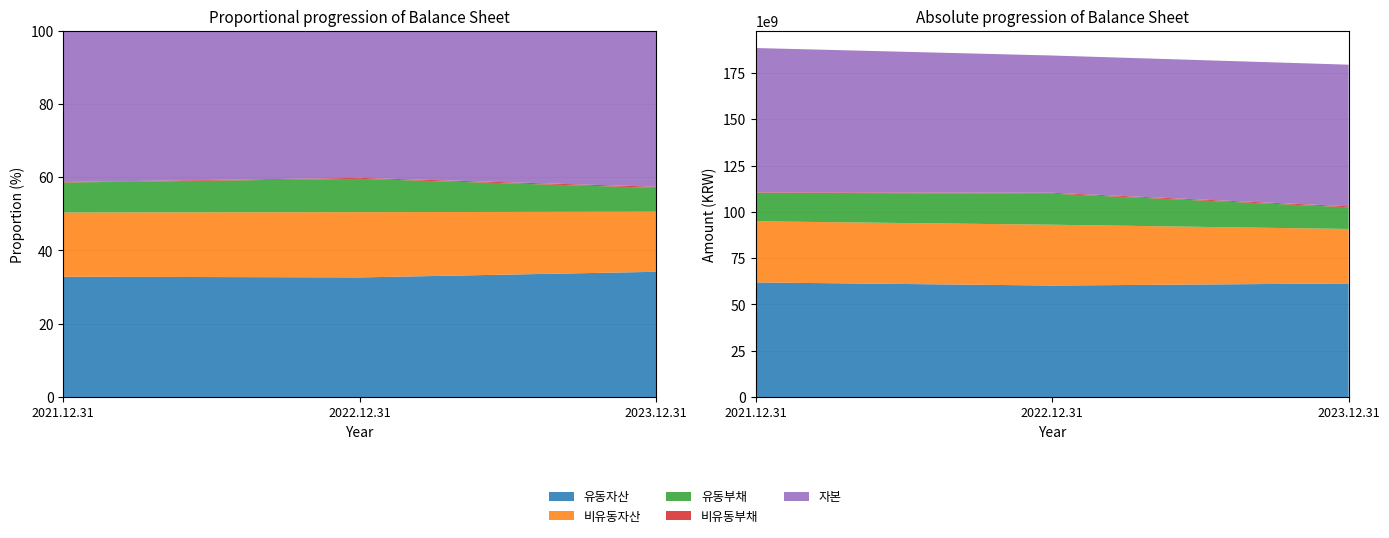

Reading left to right, transcribe all the data shown in this chart.

유동자산: 61859856144	60180385628	61313096245
비유동자산: 33017227991	32843592457	29419762188
유동부채: 15423712925	16763404410	11702788801
비유동부채: 259767520	497993217	555373024
자본: 77886712482	74120679614	76462861673